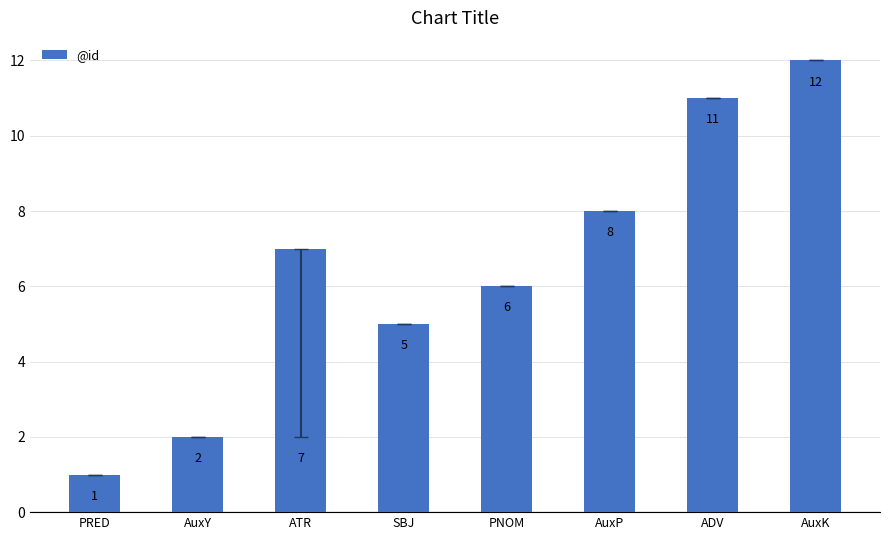

Which label corresponds to the smallest value in the chart?

PRED